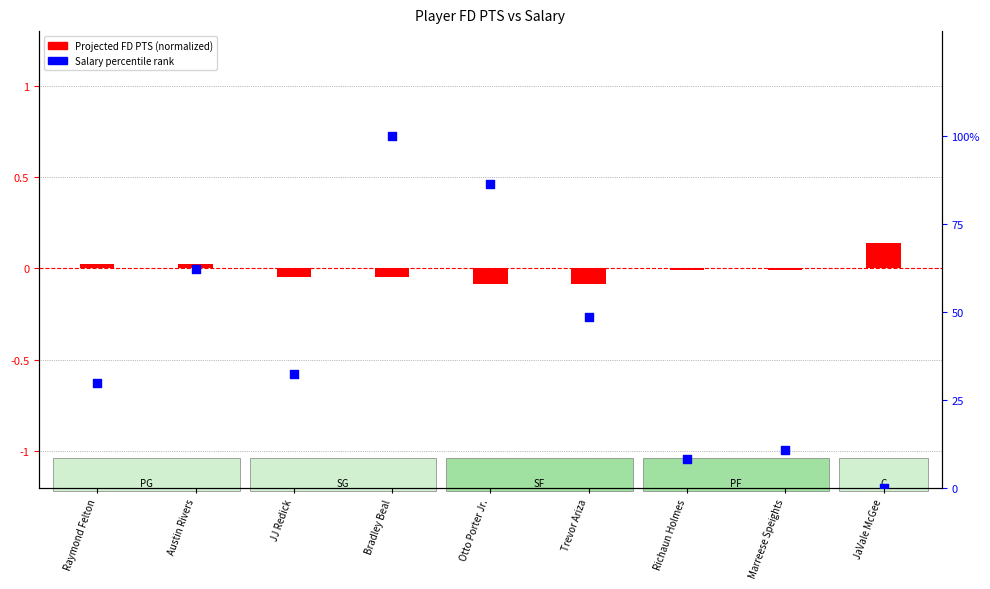

Which series reaches the maximum Y coordinate?

Salary percentile rank